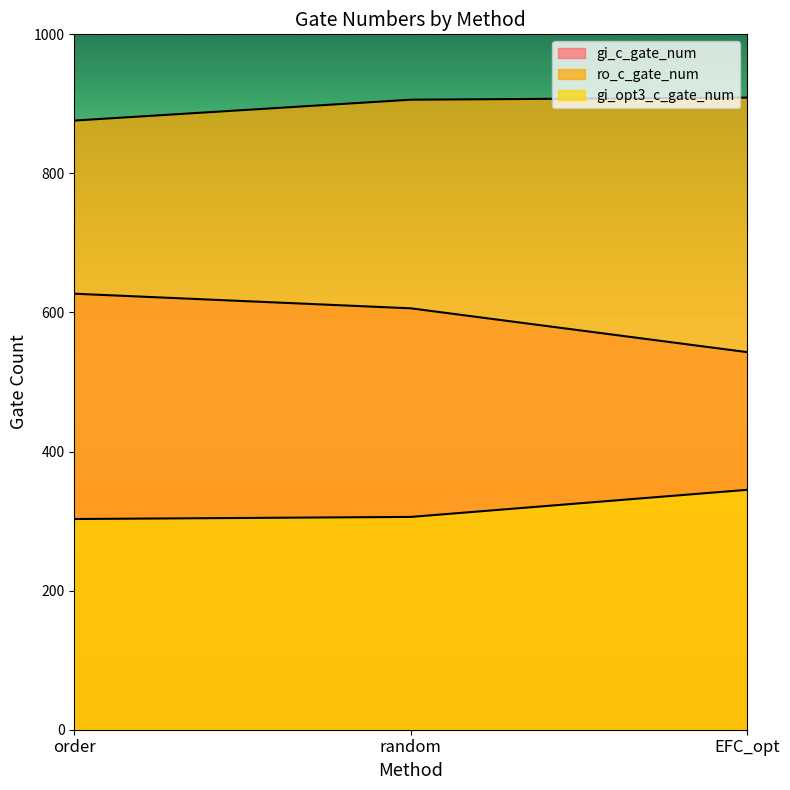

Which has a higher value, EFC_opt or random?

random